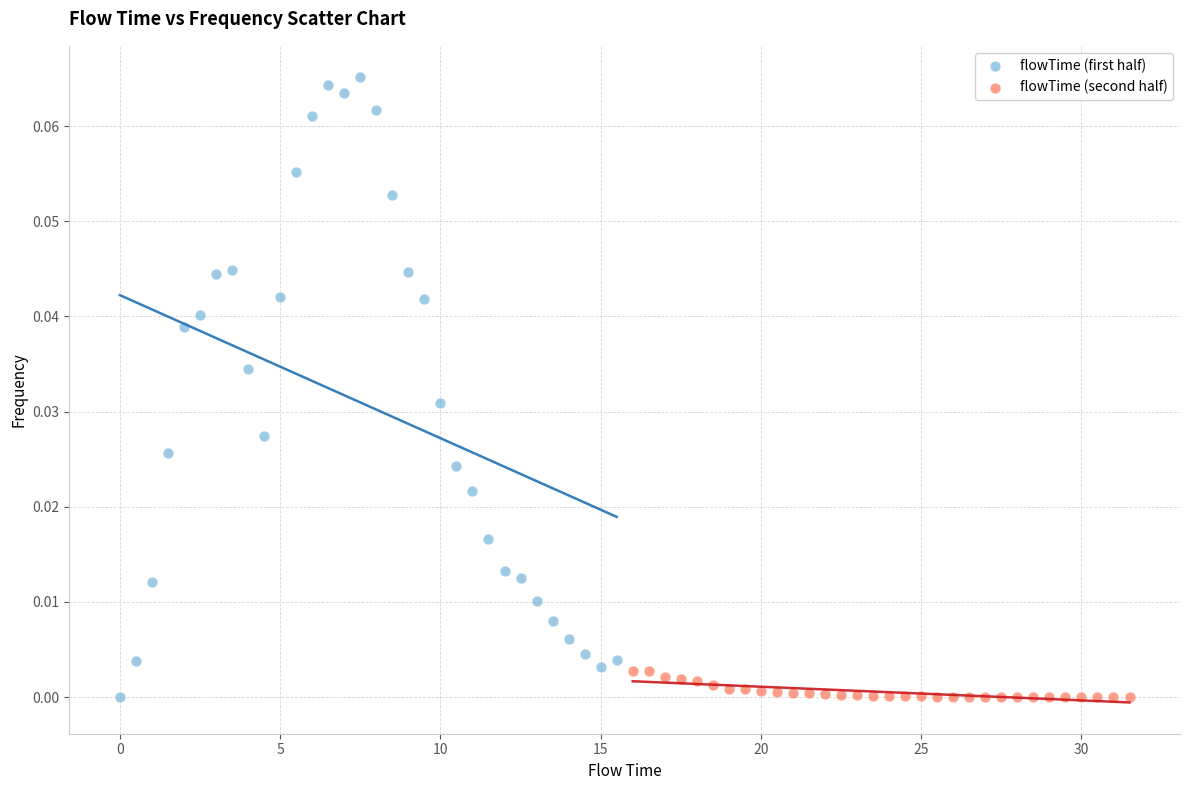

Which series reaches the maximum Y coordinate?

flowTime (first half)